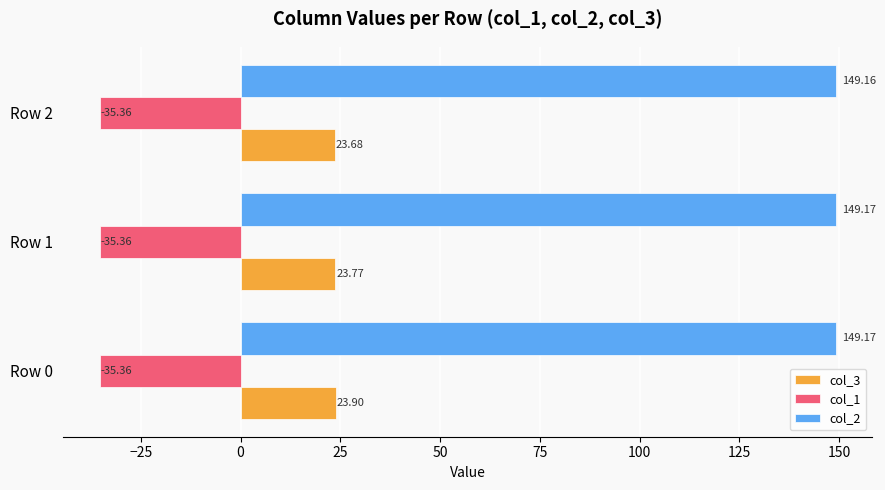

Which series has the largest range (max minus min)?

col_3